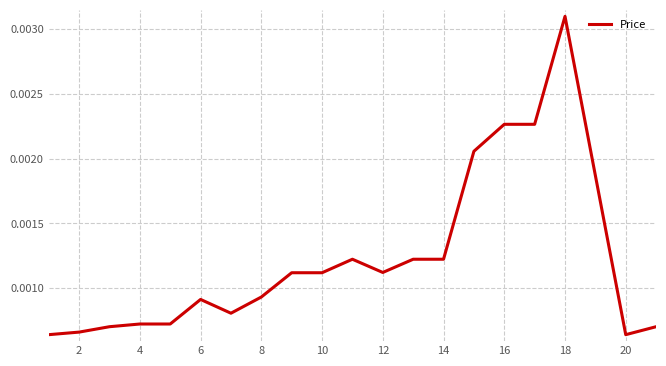

Which label corresponds to the largest value in the chart?

18